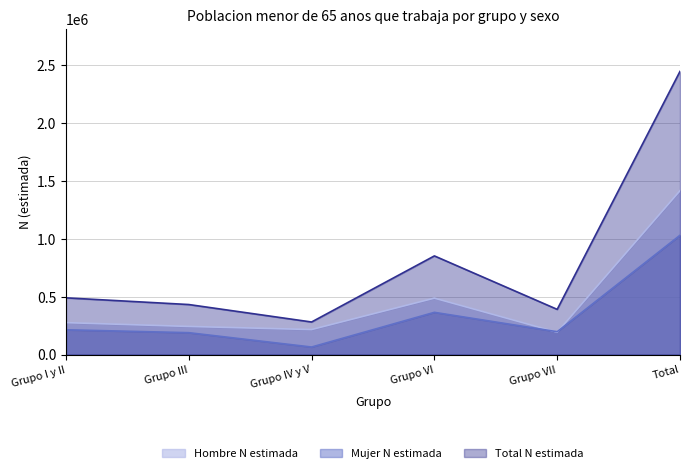

What is the difference between the Hombre N estimada values at Grupo I y II and Grupo VII?

83031